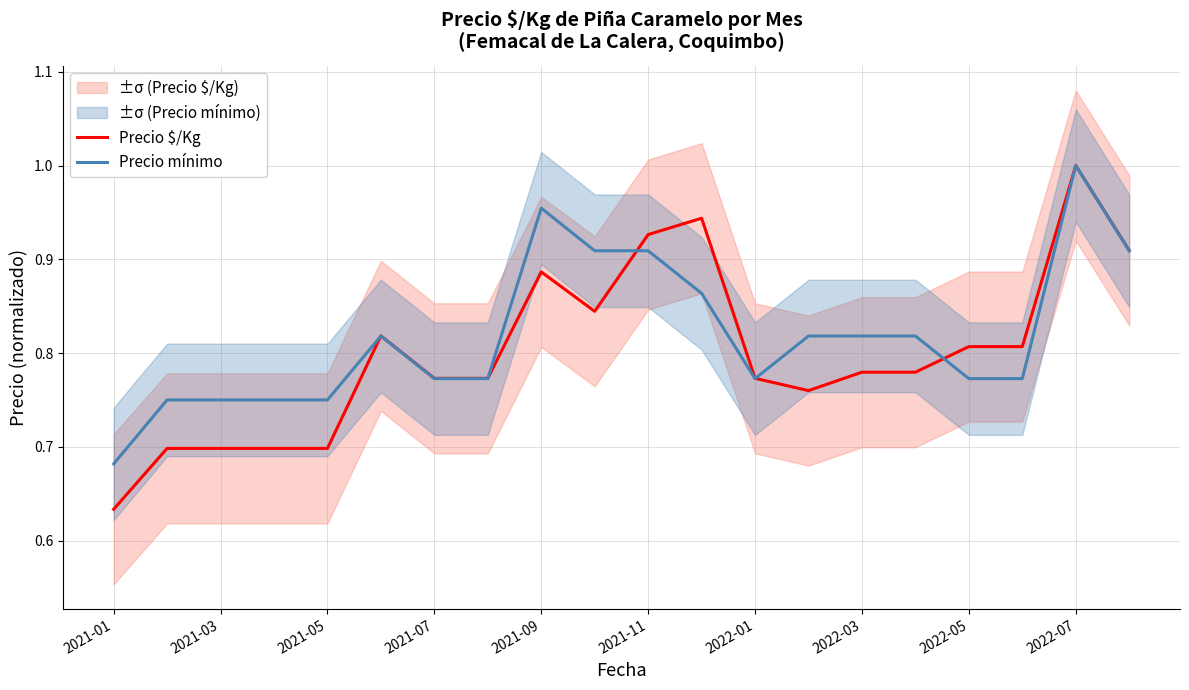

Which series has the largest range (max minus min)?

Precio $/Kg